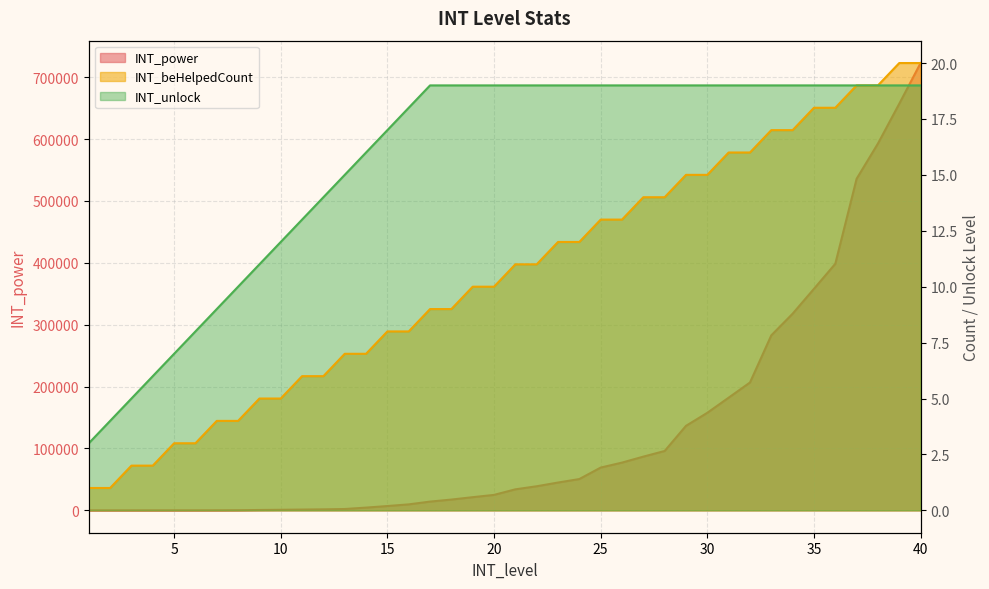

How many lines are shown in the chart?

3